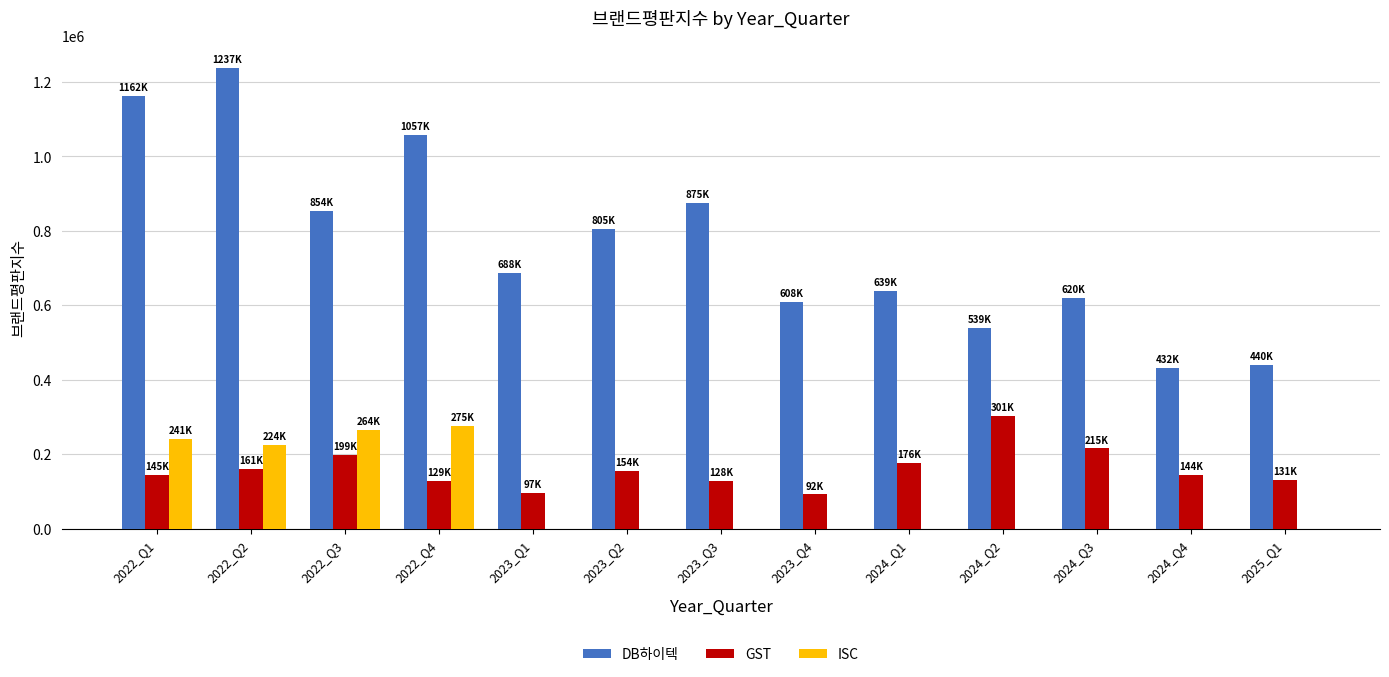

What is the sum of all DB하이텍 values?

9954116.8